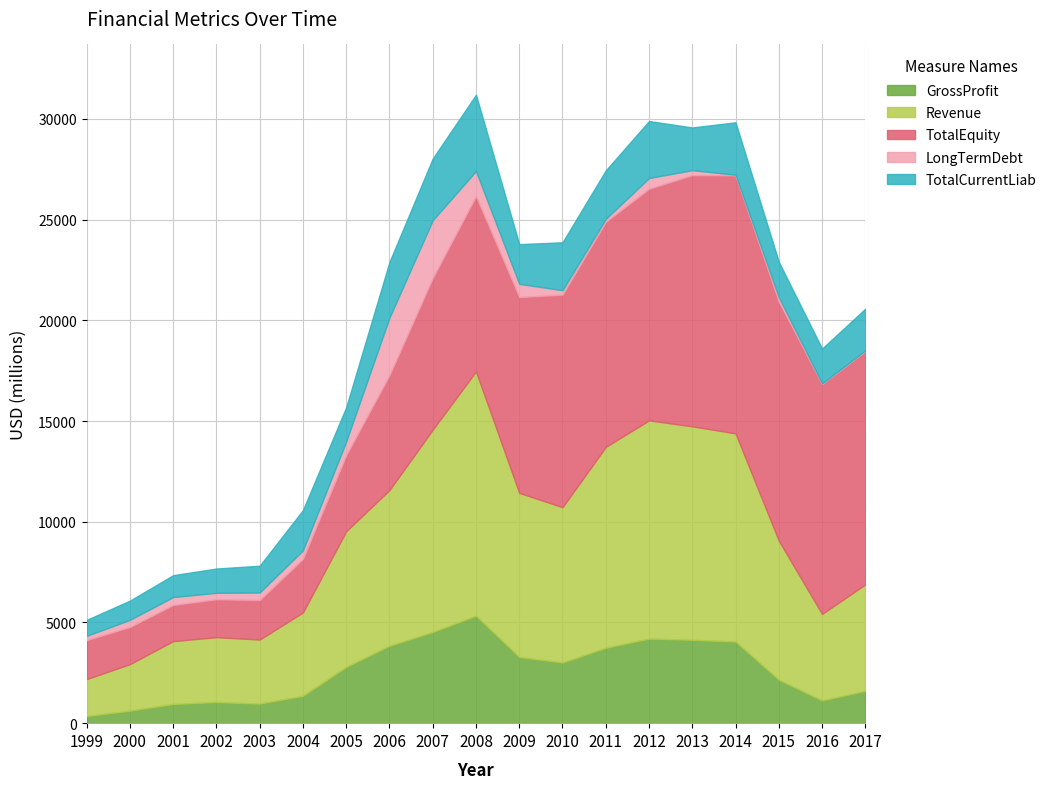

Does the chart have visible grid lines?

Yes